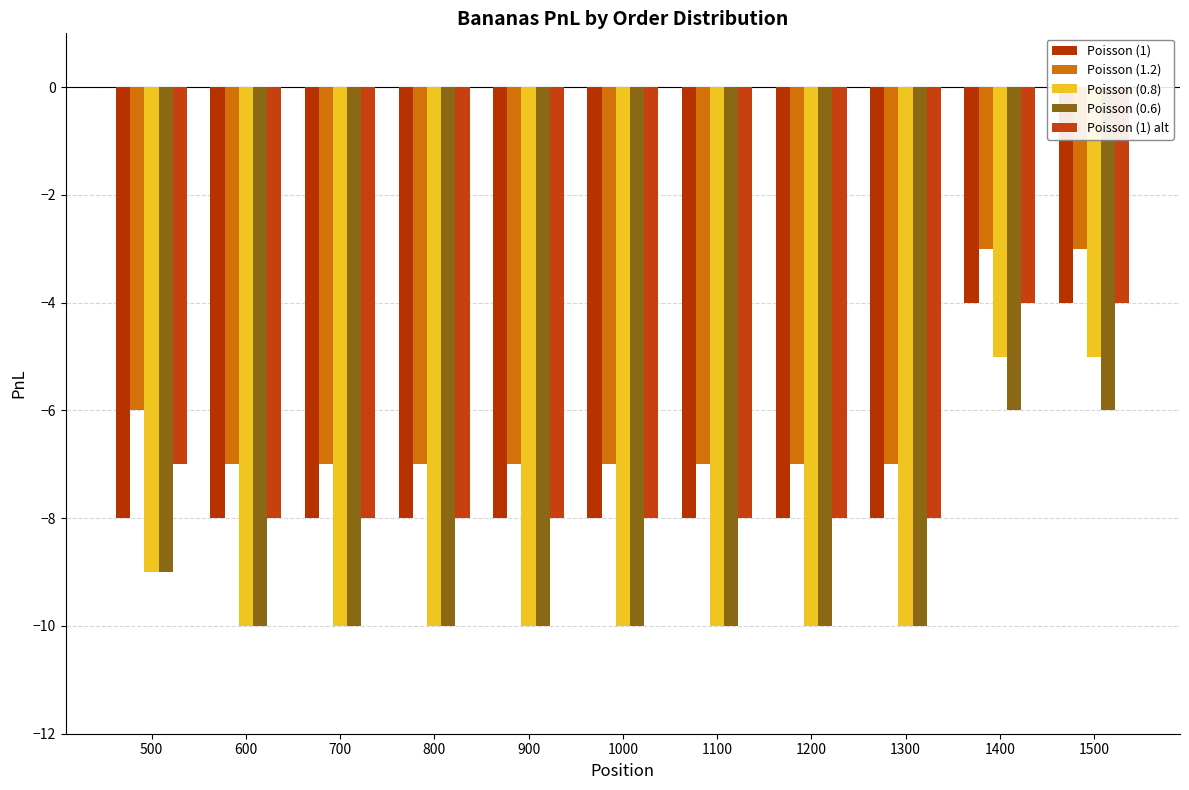

What is the maximum value for Poisson (0.6)?

-6